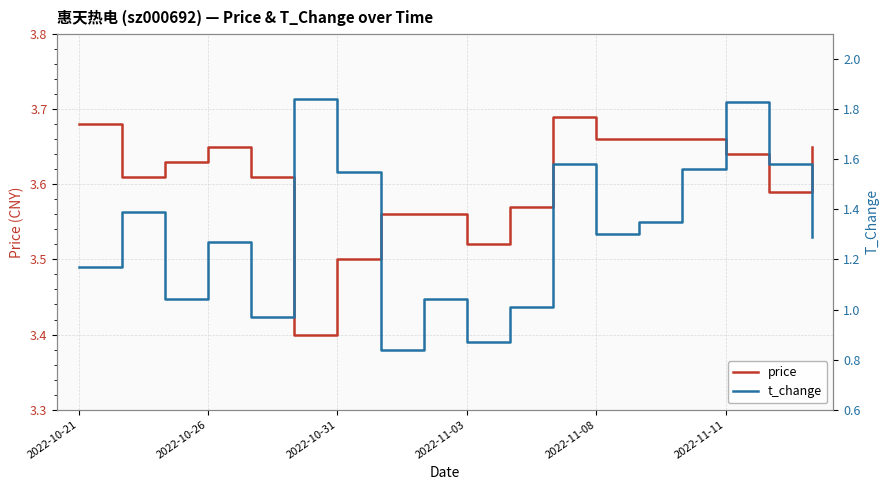

Count the number of data series in this chart.

2